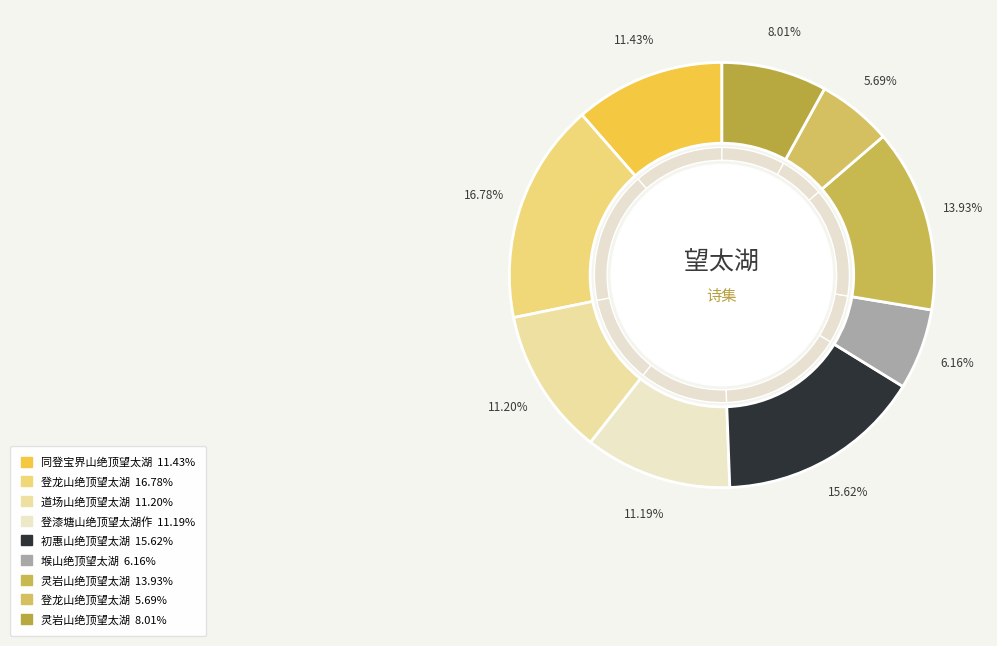

Is the sum of 灵岩山绝顶望太湖 and 登龙山绝顶望太湖 greater than half?

No